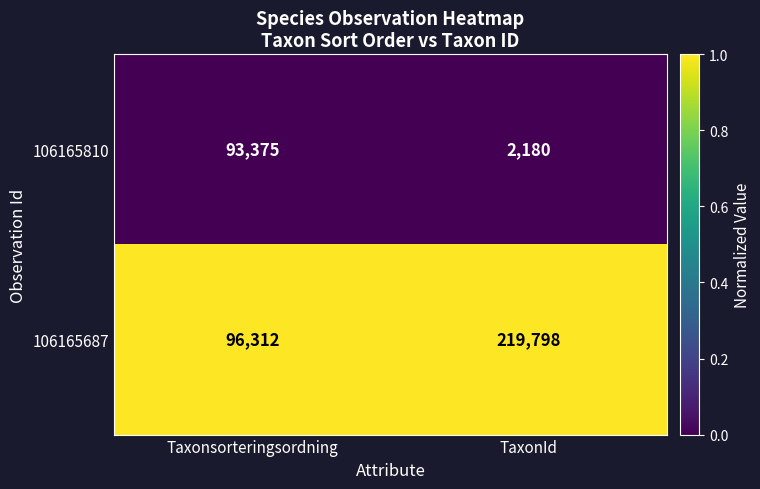

Which series has the largest range (max minus min)?

106165687